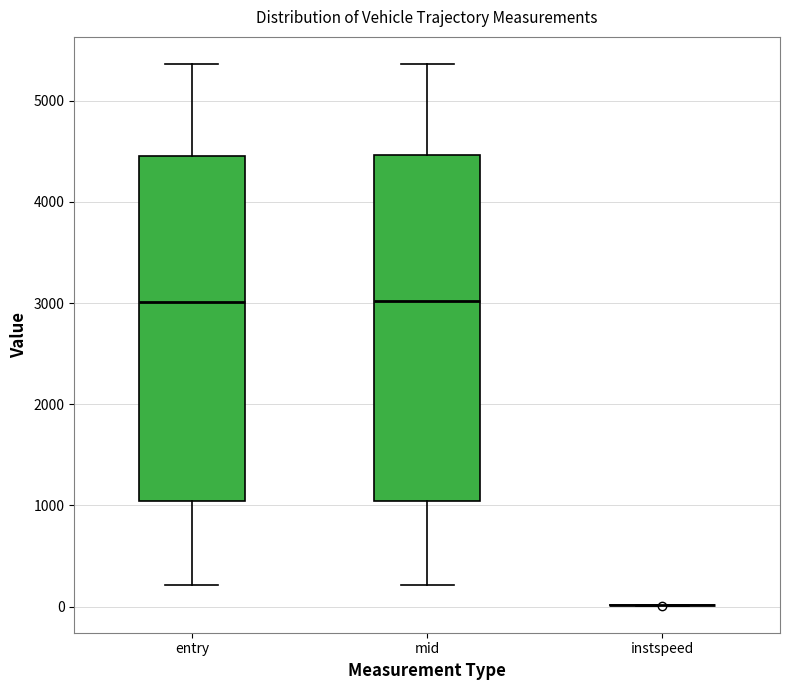

Where does the median line of the box for entry sit on the y-axis? The values are not printed on the chart, so give them approximately, as read against the axis.

3000